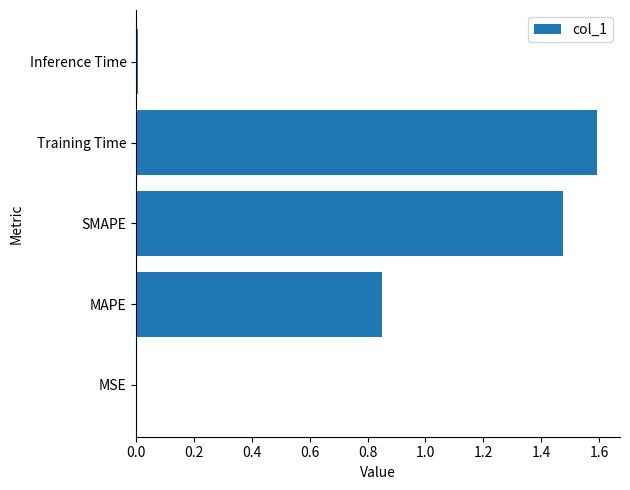

What is the sum of all values?

3.9